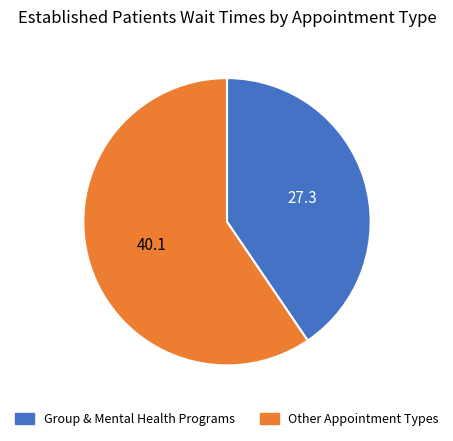

Which slice represents more than half of the pie?

Other Appointment Types